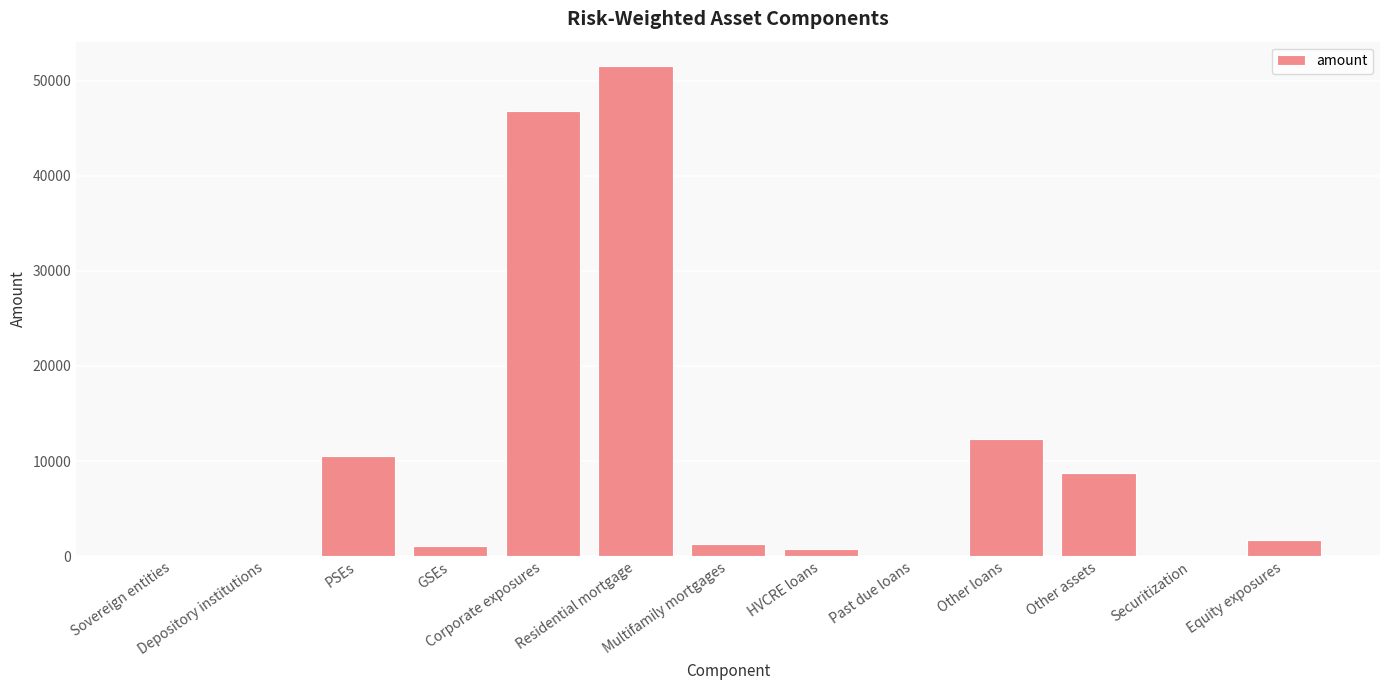

Which category has the highest value across all series?

Residential mortgage